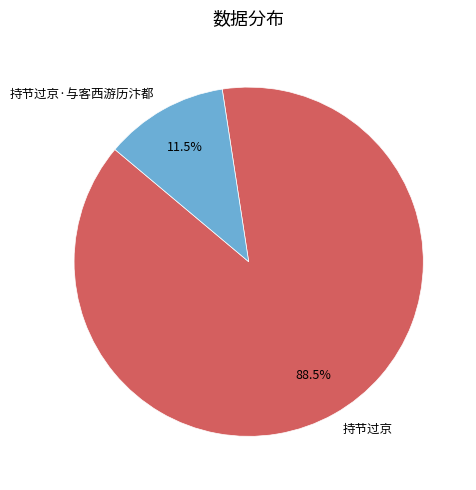

Do 持节过京 and 持节过京·与客西游历汴都 together represent more than half of the pie?

Yes